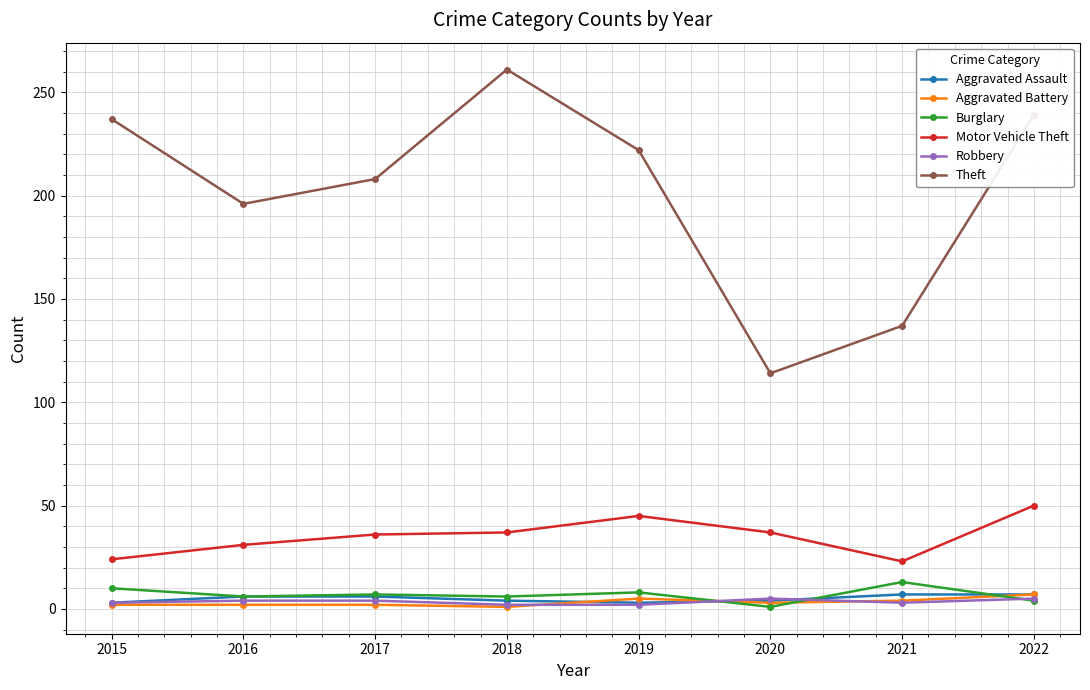

Is this an area chart (filled region under the line)?

No